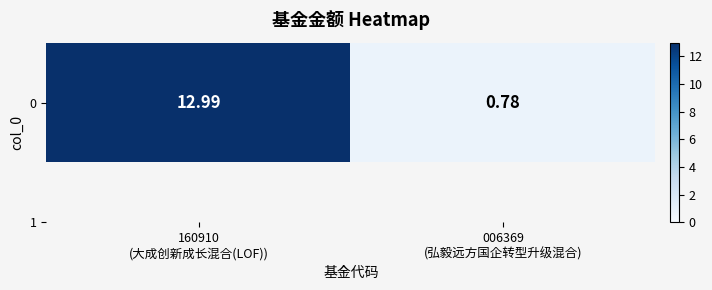

At which category does the chart reach its minimum across all series?

006369
(弘毅远方国企转型升级混合)